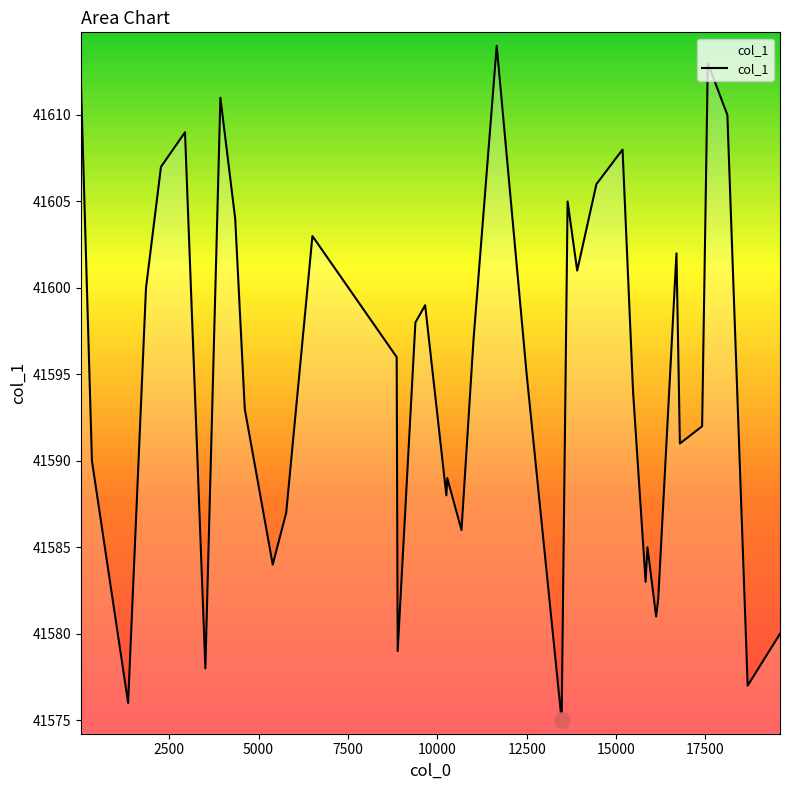

What is the difference between the maximum and minimum values?

39